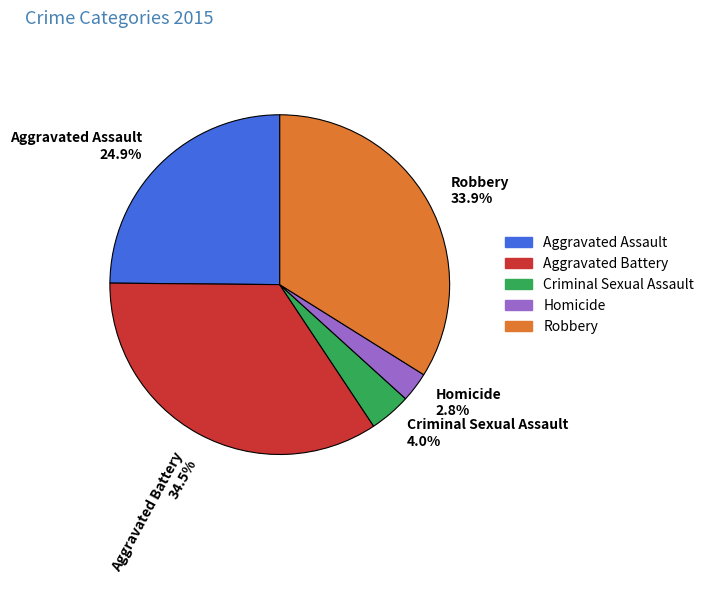

What percentage is the Criminal Sexual Assault slice, to the nearest percent?

4%